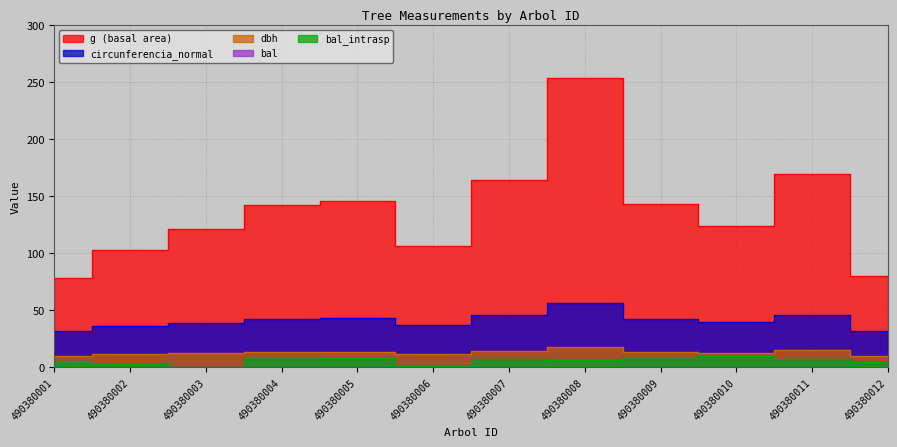

Reading left to right, list all the values displayed in this chart.

dbh: 490380001=10.0	490380002=11.4	490380003=12.4	490380004=13.4	490380005=13.6	490380006=11.7	490380007=14.4	490380008=17.9	490380009=13.5	490380010=12.6	490380011=14.7	490380012=10.1
g: 490380001=78.5	490380002=103.0	490380003=120.8	490380004=142.1	490380005=145.3	490380006=106.6	490380007=164.0	490380008=253.1	490380009=143.1	490380010=123.7	490380011=169.7	490380012=80.1
bal: 490380001=5.2	490380002=2.9	490380003=0.0	490380004=9.0	490380005=8.1	490380006=1.5	490380007=7.6	490380008=6.2	490380009=8.6	490380010=9.5	490380011=7.0	490380012=4.2
bal_intrasp: 490380001=5.2	490380002=2.9	490380003=0.0	490380004=9.0	490380005=8.1	490380006=1.5	490380007=7.6	490380008=6.2	490380009=8.6	490380010=9.5	490380011=7.0	490380012=4.2
circunferencia_normal: 490380001=31.4	490380002=36.0	490380003=39.0	490380004=42.2	490380005=42.7	490380006=36.6	490380007=45.4	490380008=56.4	490380009=42.4	490380010=39.4	490380011=46.2	490380012=31.7